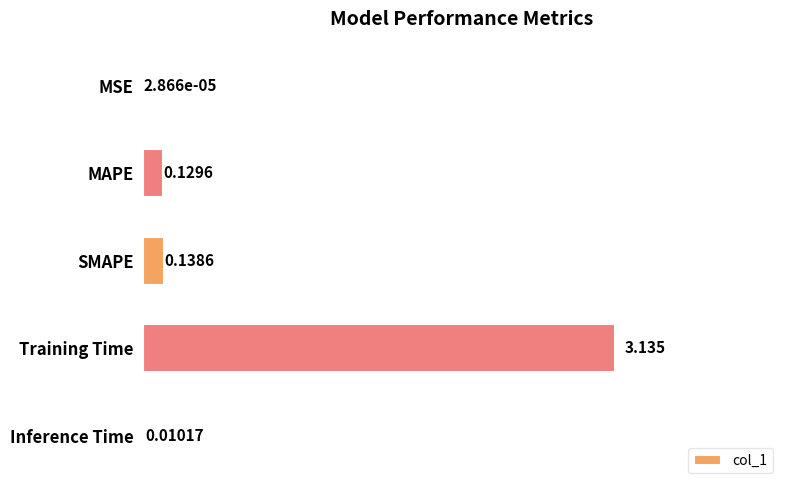

Between MAPE and MSE, which is larger?

MAPE